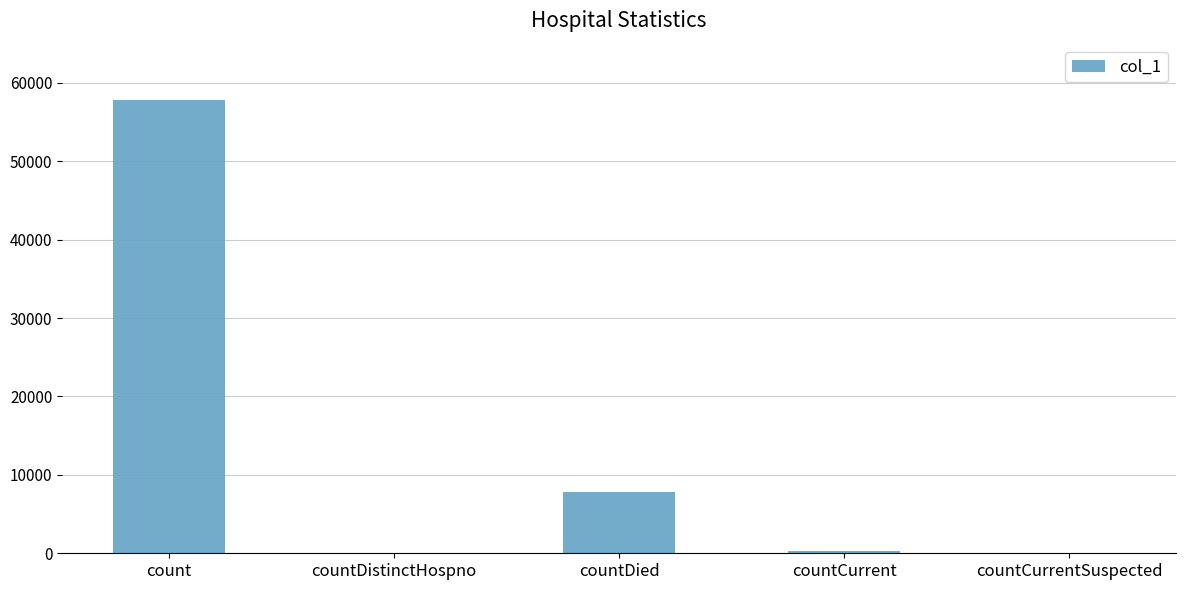

What is the greatest value displayed?

57855